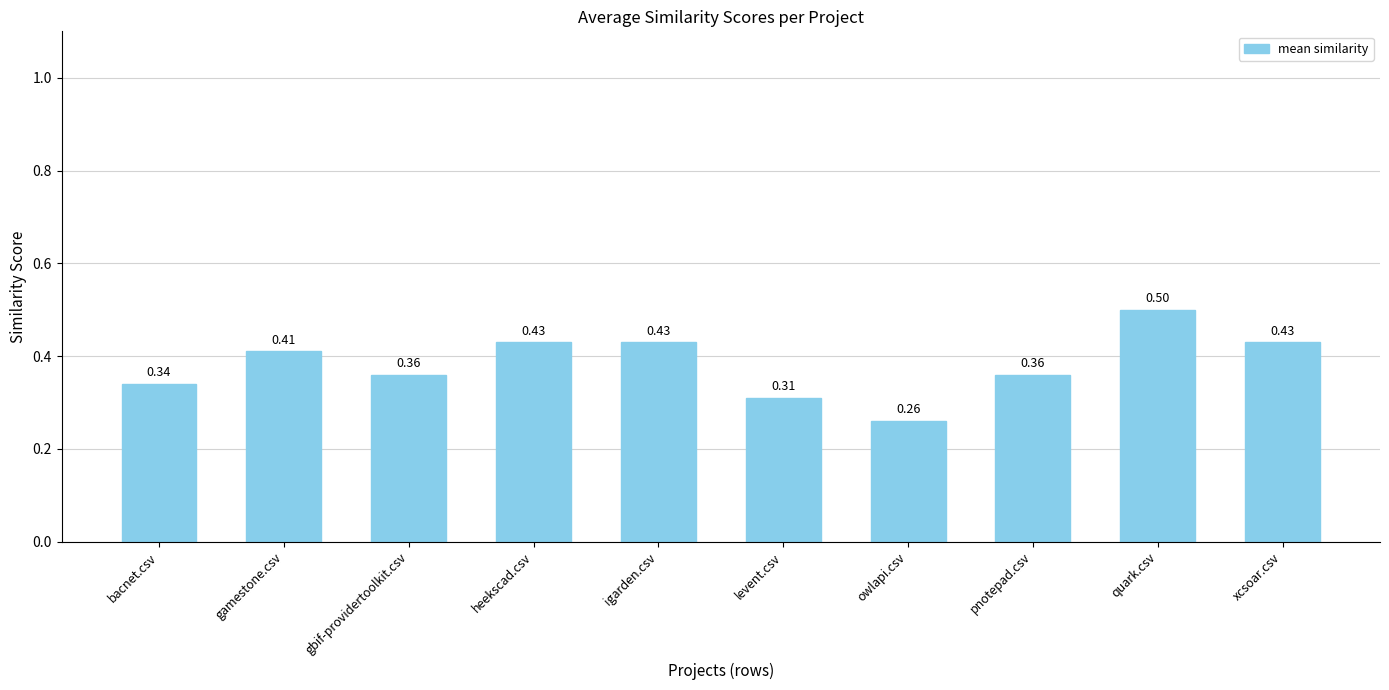

What is the sum of all values?

3.8